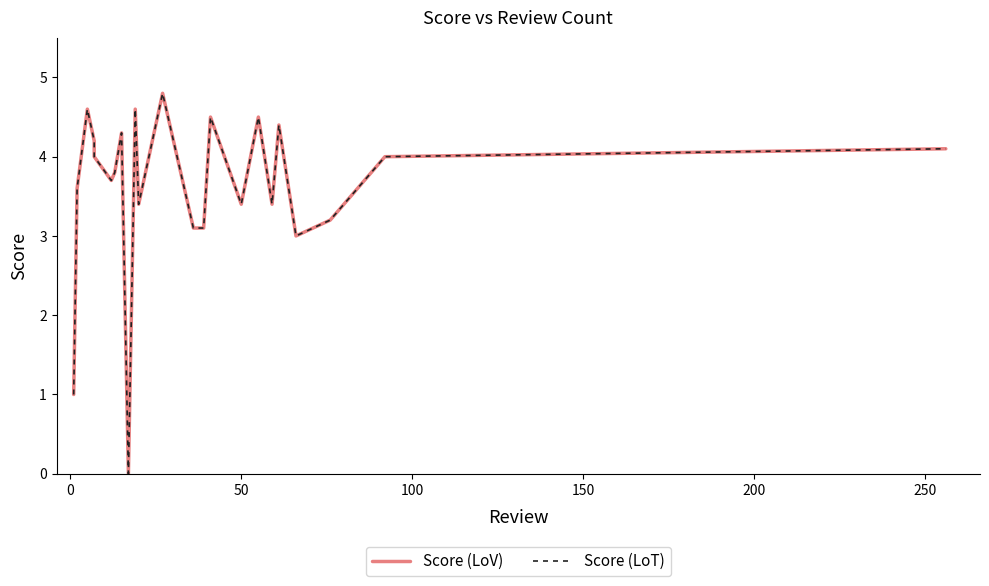

True or false: Score (LoV) and Score (LoT) intersect in this chart.

False